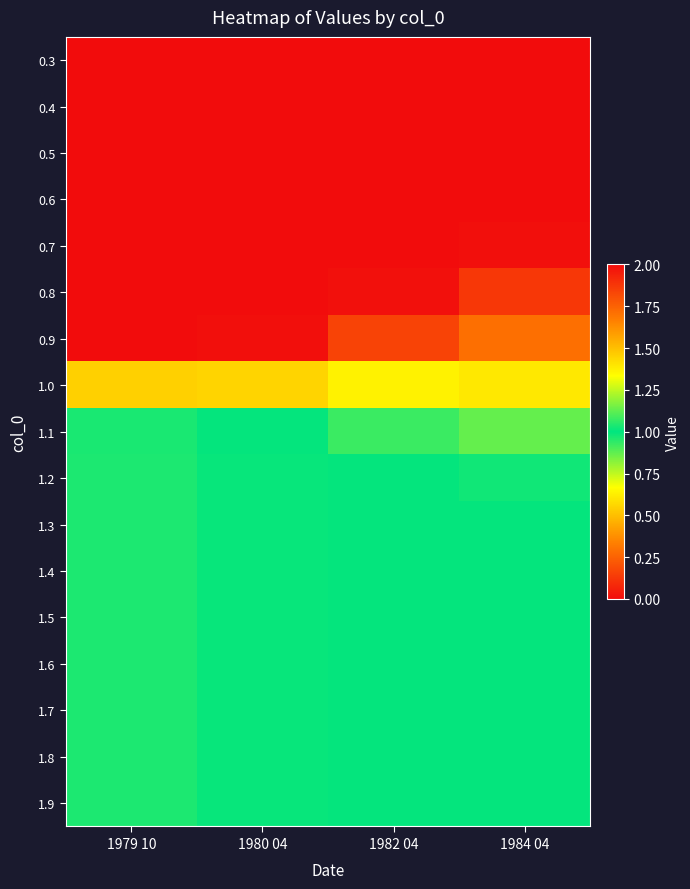

Reading left to right, transcribe all the data shown in this chart.

0.3: 1979 10=0.0	1980 04=0.0	1982 04=0.0	1984 04=0.0
0.4: 1979 10=0.0	1980 04=0.0	1982 04=0.0	1984 04=0.0
0.5: 1979 10=0.0	1980 04=0.0	1982 04=0.0	1984 04=0.0
0.6: 1979 10=0.0	1980 04=0.0	1982 04=0.0	1984 04=0.0
0.7: 1979 10=0.0	1980 04=0.0	1982 04=0.0	1984 04=0.0
0.8: 1979 10=0.0	1980 04=0.0	1982 04=0.0	1984 04=0.1
0.9: 1979 10=0.0	1980 04=0.0	1982 04=0.2	1984 04=0.3
1.0: 1979 10=0.5	1980 04=0.6	1982 04=0.6	1984 04=0.6
1.1: 1979 10=1.0	1980 04=1.0	1982 04=0.9	1984 04=0.9
1.2: 1979 10=1.0	1980 04=1.0	1982 04=1.0	1984 04=1.0
1.3: 1979 10=1.0	1980 04=1.0	1982 04=1.0	1984 04=1.0
1.4: 1979 10=1.0	1980 04=1.0	1982 04=1.0	1984 04=1.0
1.5: 1979 10=1.0	1980 04=1.0	1982 04=1.0	1984 04=1.0
1.6: 1979 10=1.0	1980 04=1.0	1982 04=1.0	1984 04=1.0
1.7: 1979 10=1.0	1980 04=1.0	1982 04=1.0	1984 04=1.0
1.8: 1979 10=1.0	1980 04=1.0	1982 04=1.0	1984 04=1.0
1.9: 1979 10=1.0	1980 04=1.0	1982 04=1.0	1984 04=1.0